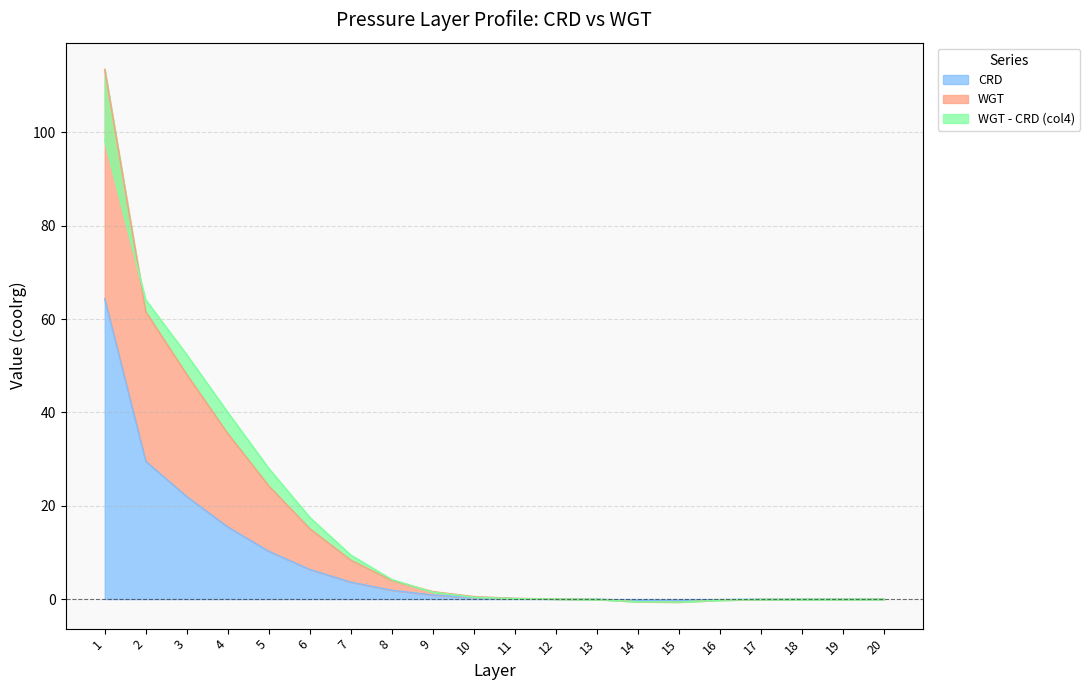

Is it true that CRD equals -0.0 at 13?

True